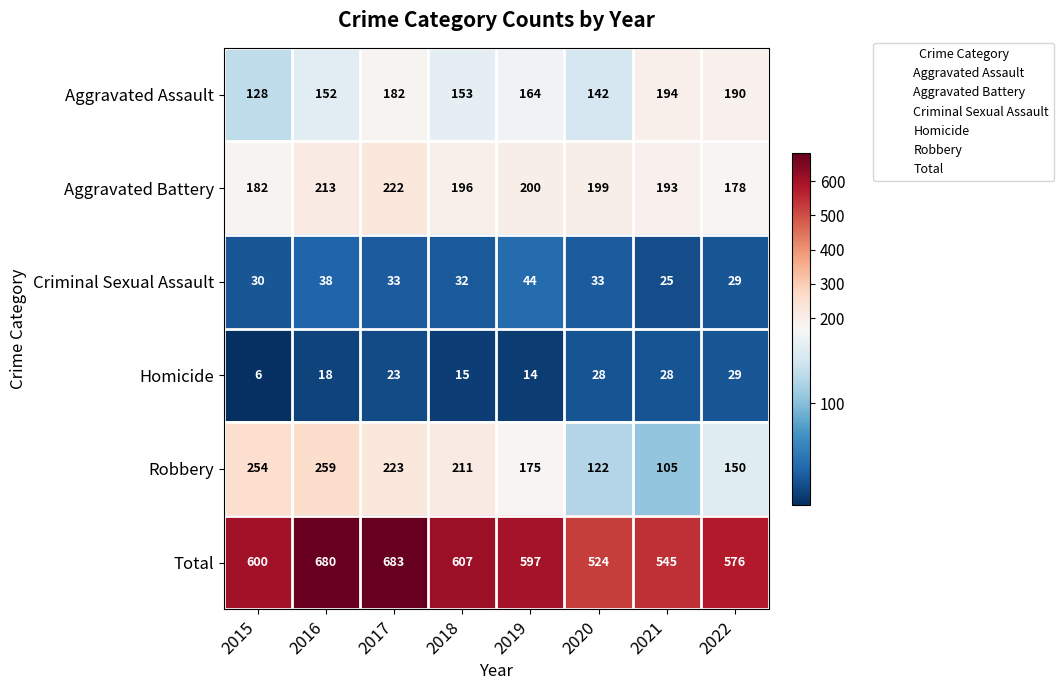

The Criminal Sexual Assault series shows 33 at 2017. True or false?

True